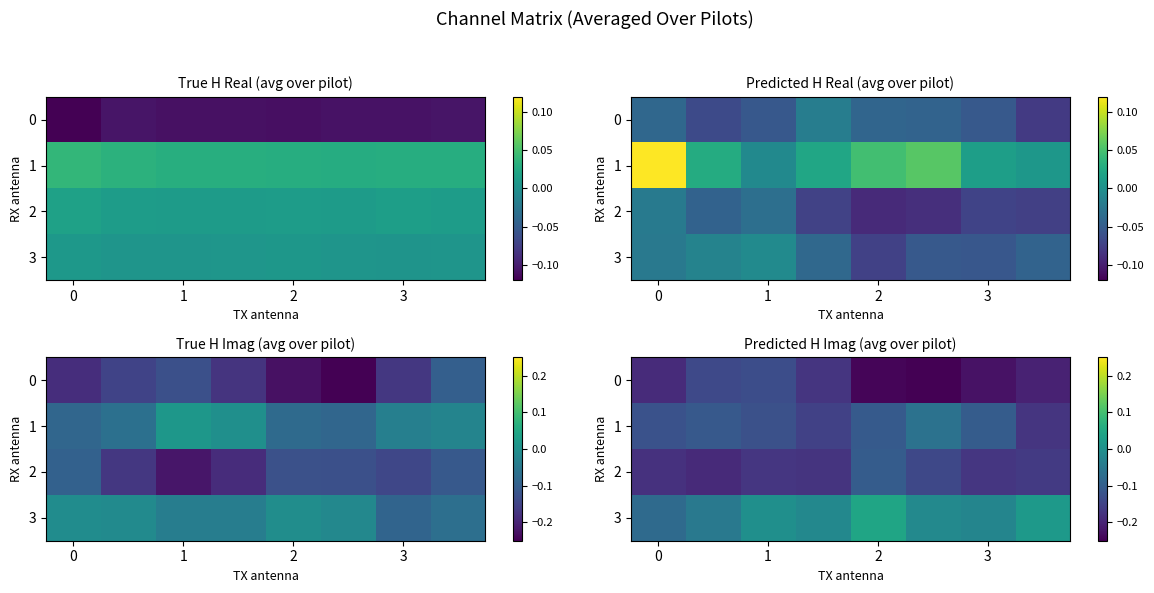

What is the sum of all 2 values?

-1.3